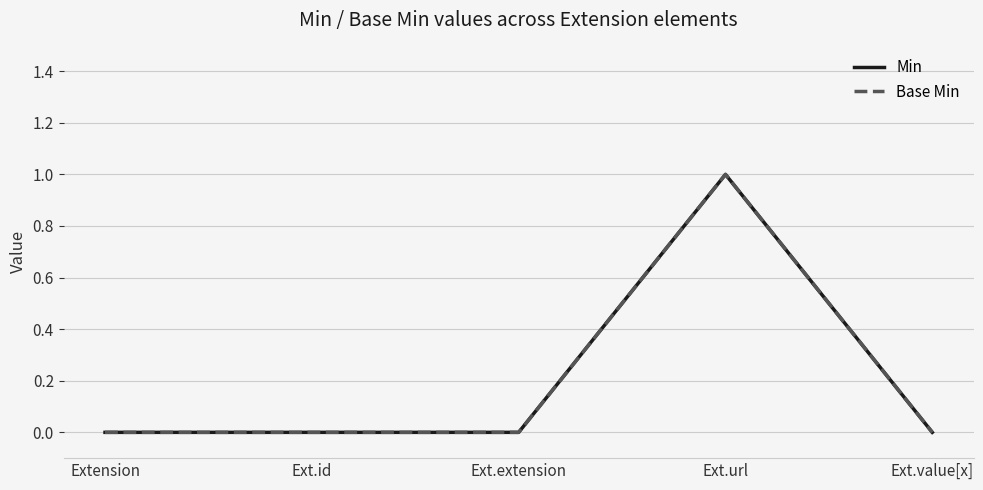

Reading right to left, what are all the values shown in this chart?

Min: Ext.value[x]=0	Ext.url=1	Ext.extension=0	Ext.id=0	Extension=0
Base Min: Ext.value[x]=0	Ext.url=1	Ext.extension=0	Ext.id=0	Extension=0